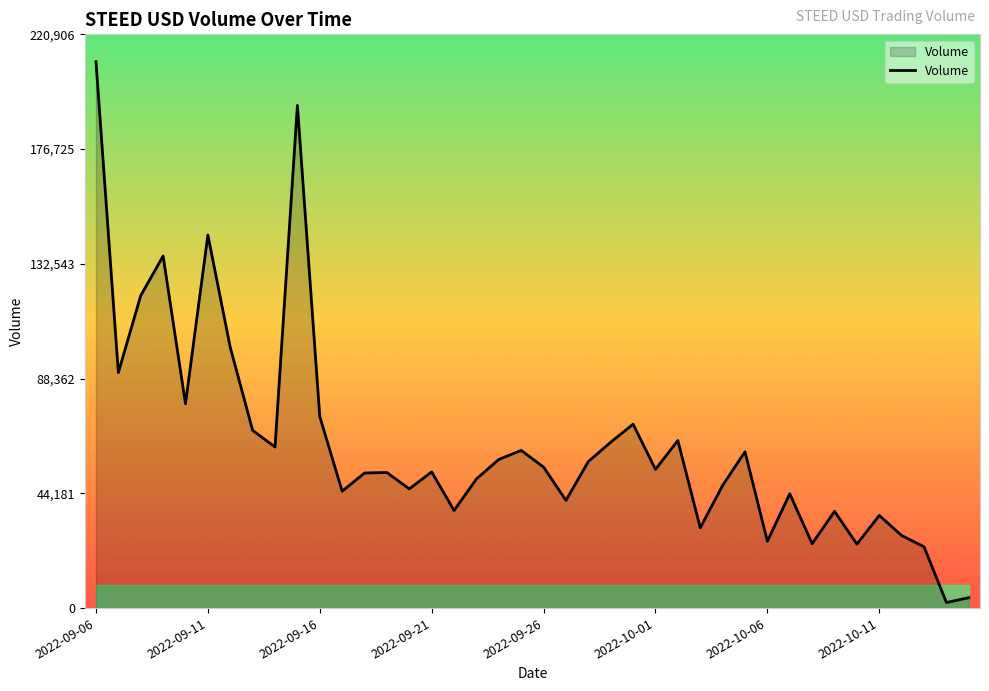

What is the maximum value shown in the chart?

210387